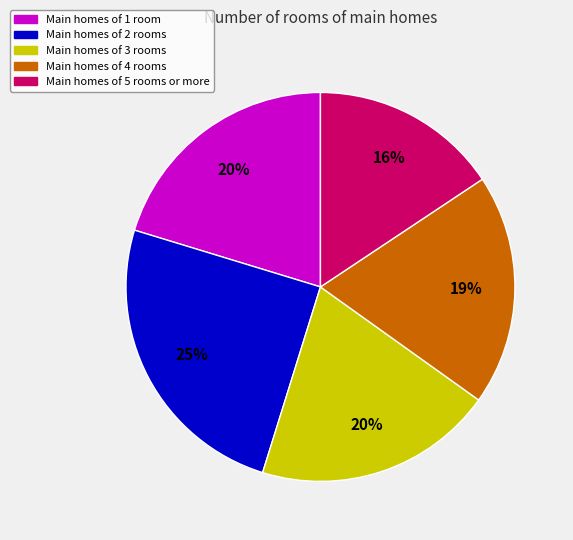

Does any single category account for the majority?

No